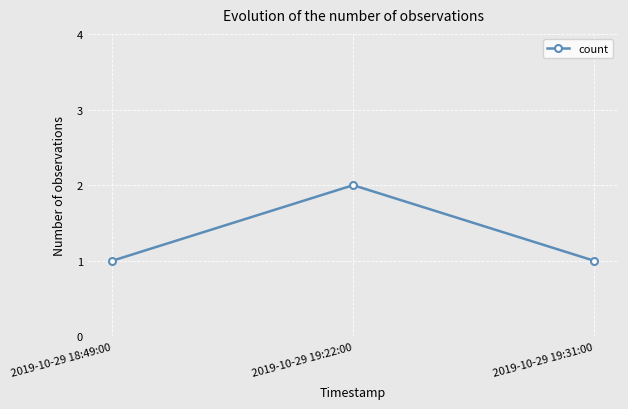

Is this an area chart (filled region under the line)?

No